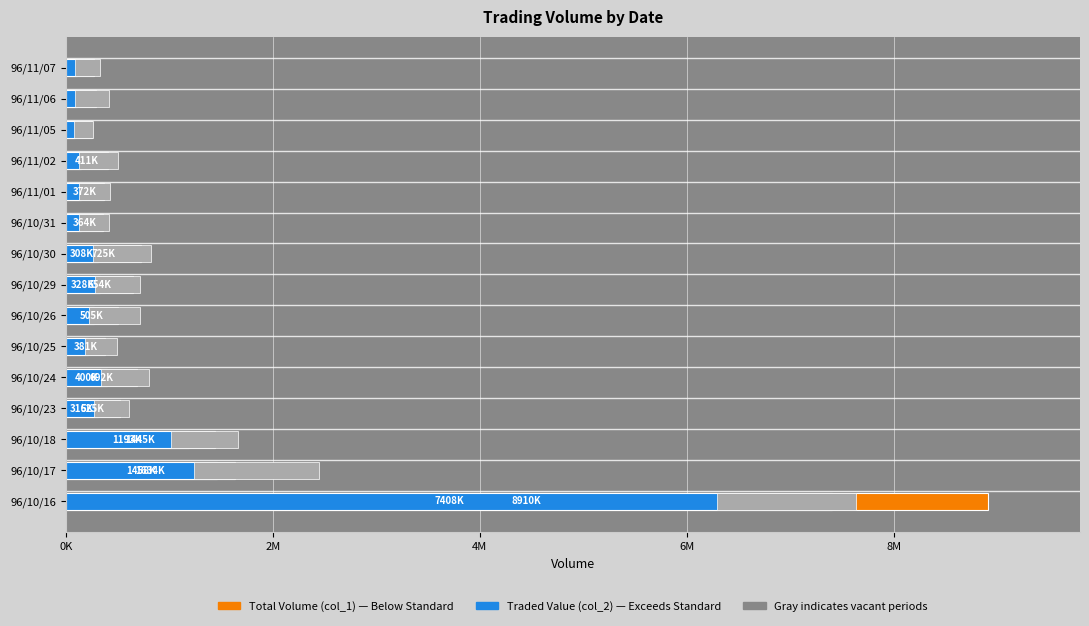

Read the Total Volume (col_1) value at 96/11/02.

411000.0